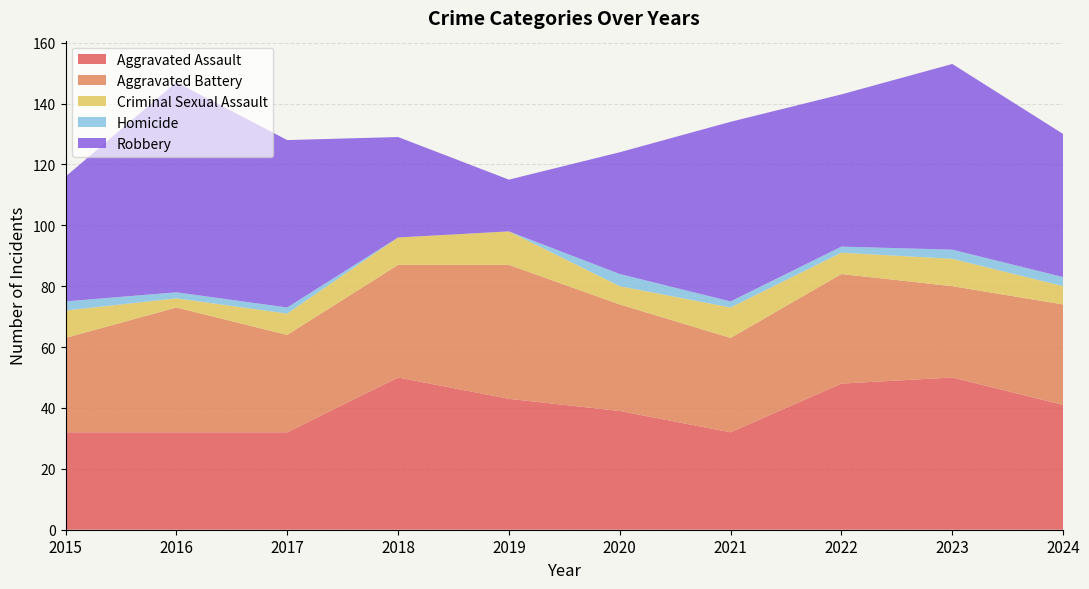

Reading right to left, list all the values displayed in this chart.

Aggravated Assault: 2024=41	2023=50	2022=48	2021=32	2020=39	2019=43	2018=50	2017=32	2016=32	2015=32
Aggravated Battery: 2024=33	2023=30	2022=36	2021=31	2020=35	2019=44	2018=37	2017=32	2016=41	2015=31
Criminal Sexual Assault: 2024=6	2023=9	2022=7	2021=10	2020=6	2019=11	2018=9	2017=7	2016=3	2015=9
Homicide: 2024=3	2023=3	2022=2	2021=2	2020=4	2019=0	2018=0	2017=2	2016=2	2015=3
Robbery: 2024=47	2023=61	2022=50	2021=59	2020=40	2019=17	2018=33	2017=55	2016=69	2015=41